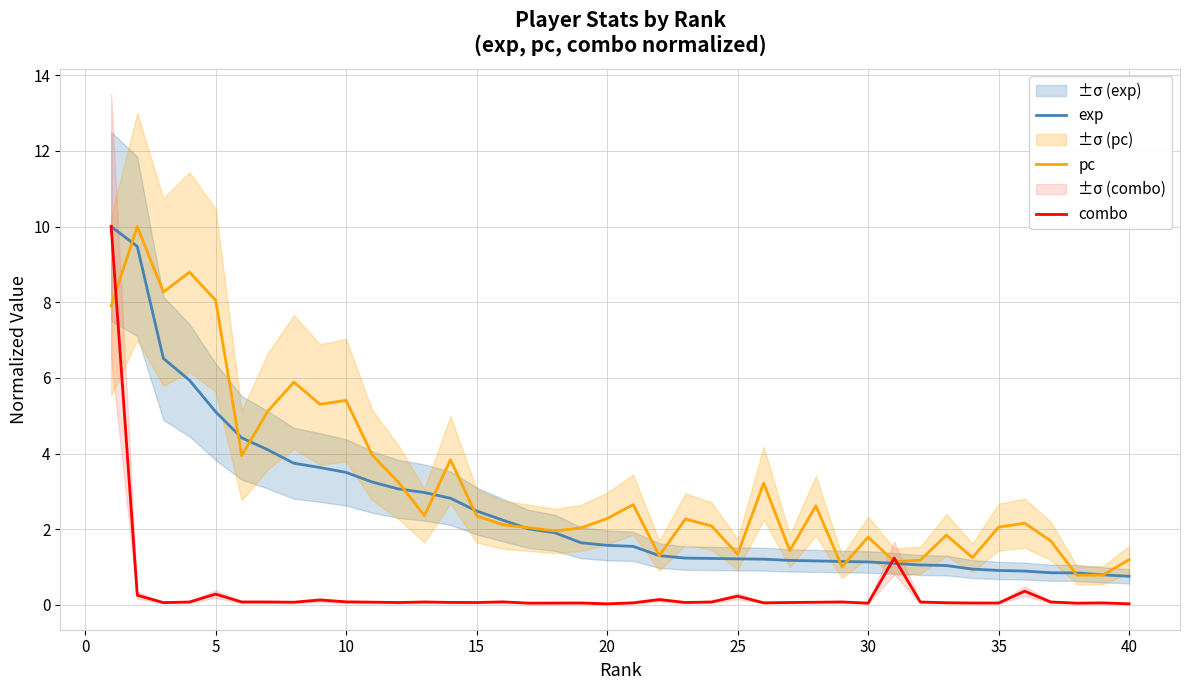

Which series ends up on top after the final intersection of combo and exp?

exp